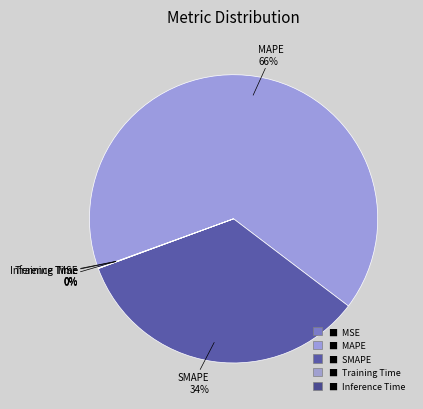

What is the largest slice in the pie chart?

MAPE